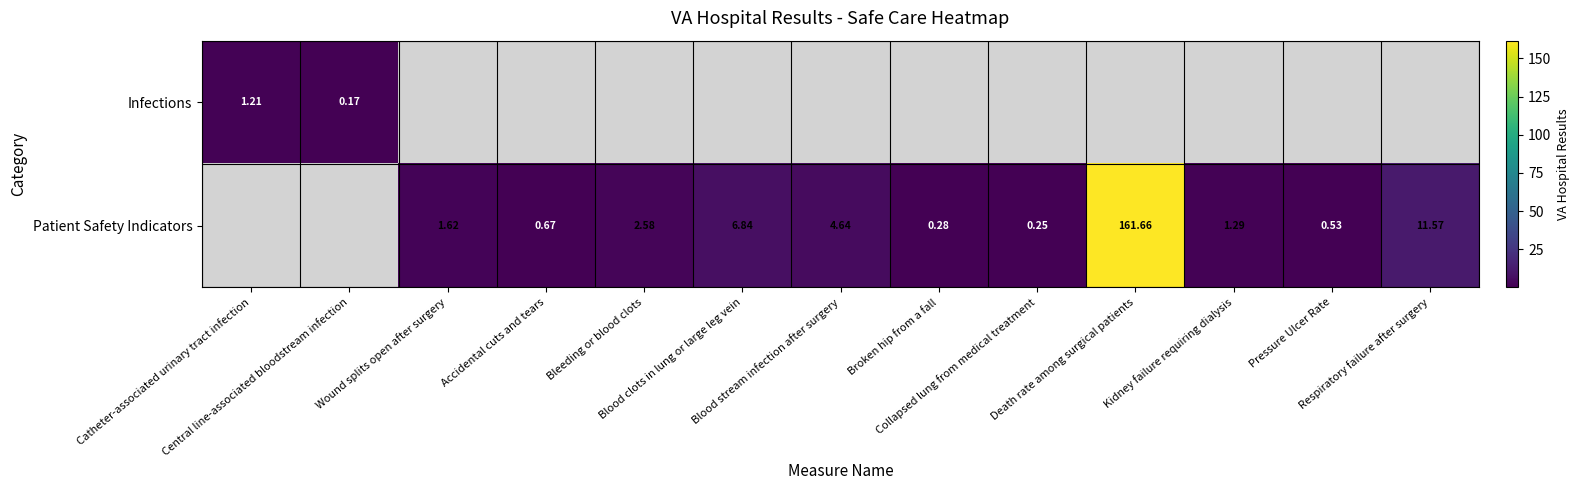

At which label does Infections reach its peak?

Catheter-associated urinary tract infection